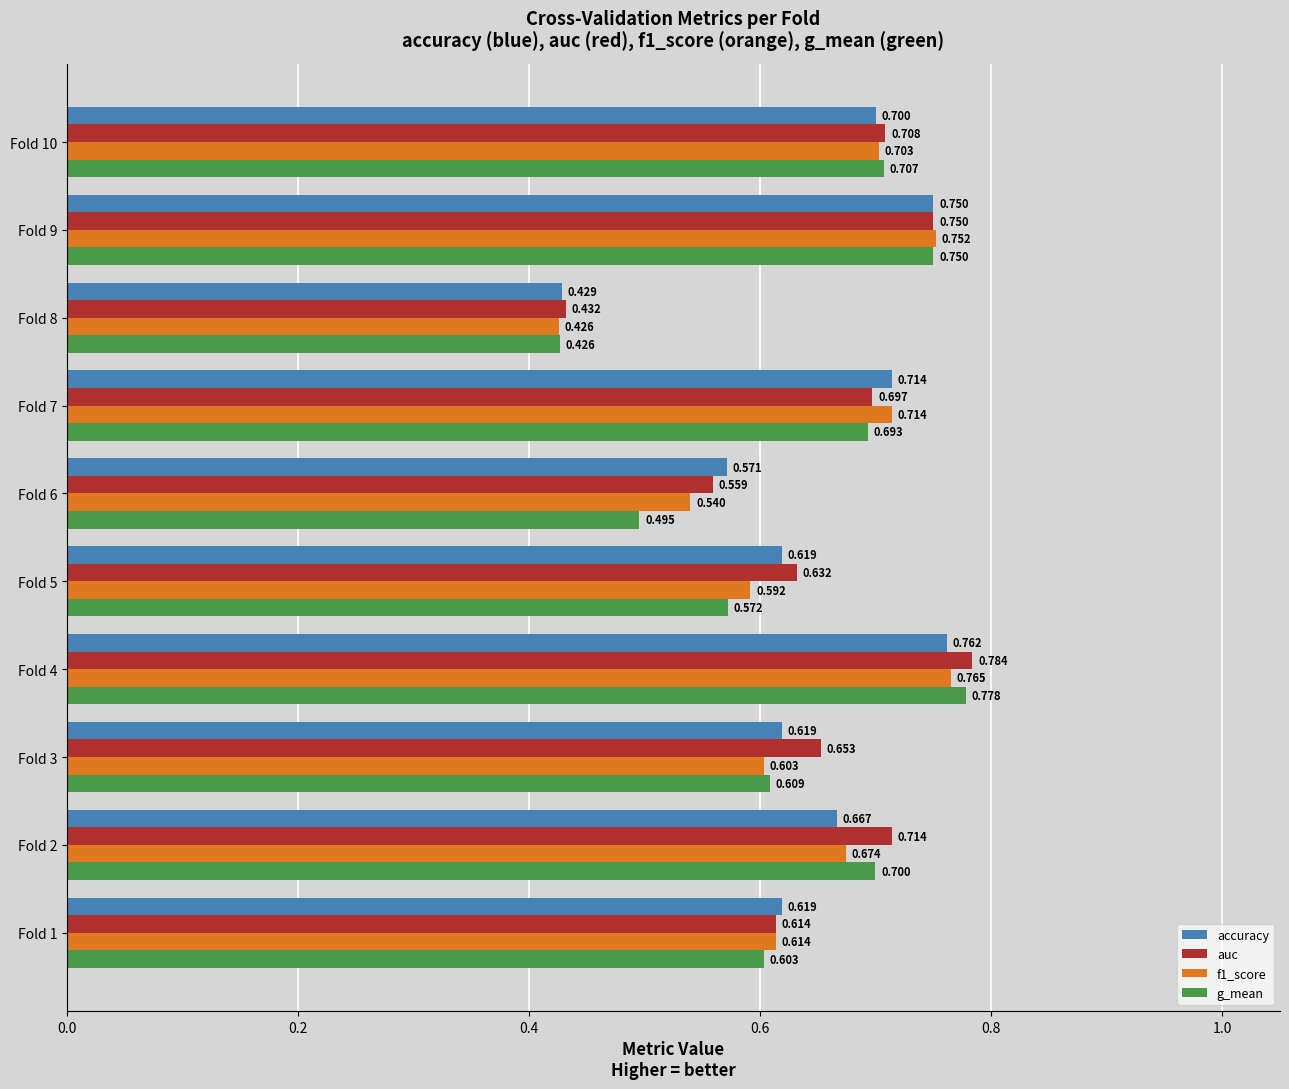

Between Fold 2 and Fold 4, which series saw the biggest shift?

accuracy